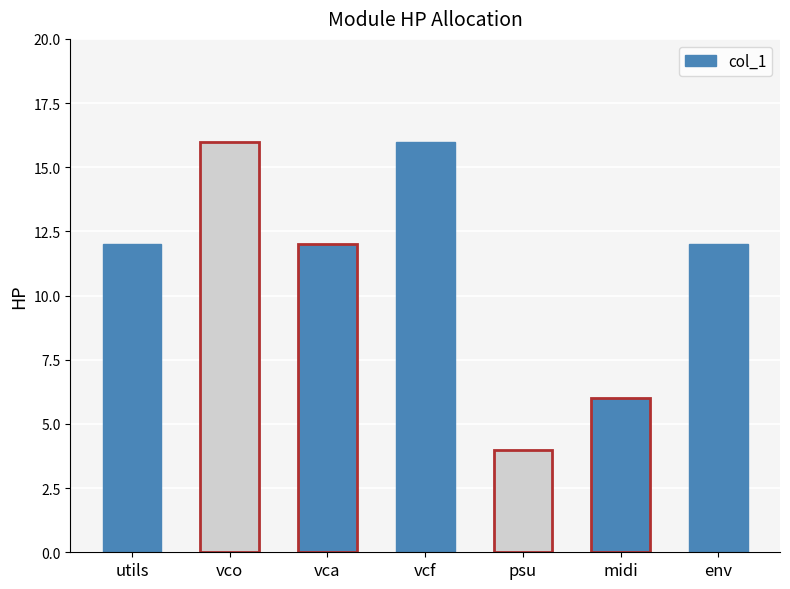

Which category has the lowest value across all series?

psu